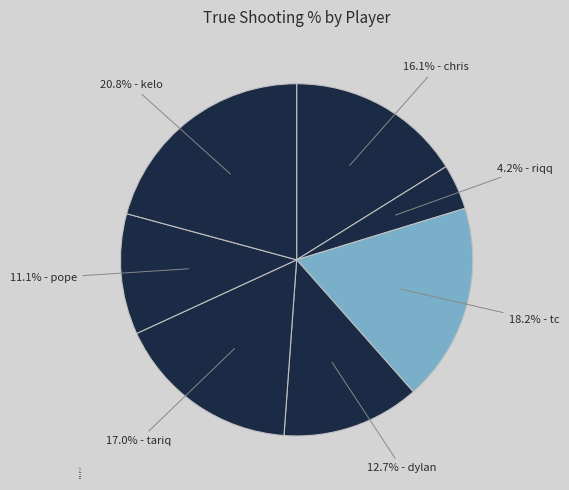

Is the sum of tc and dylan greater than half?

No